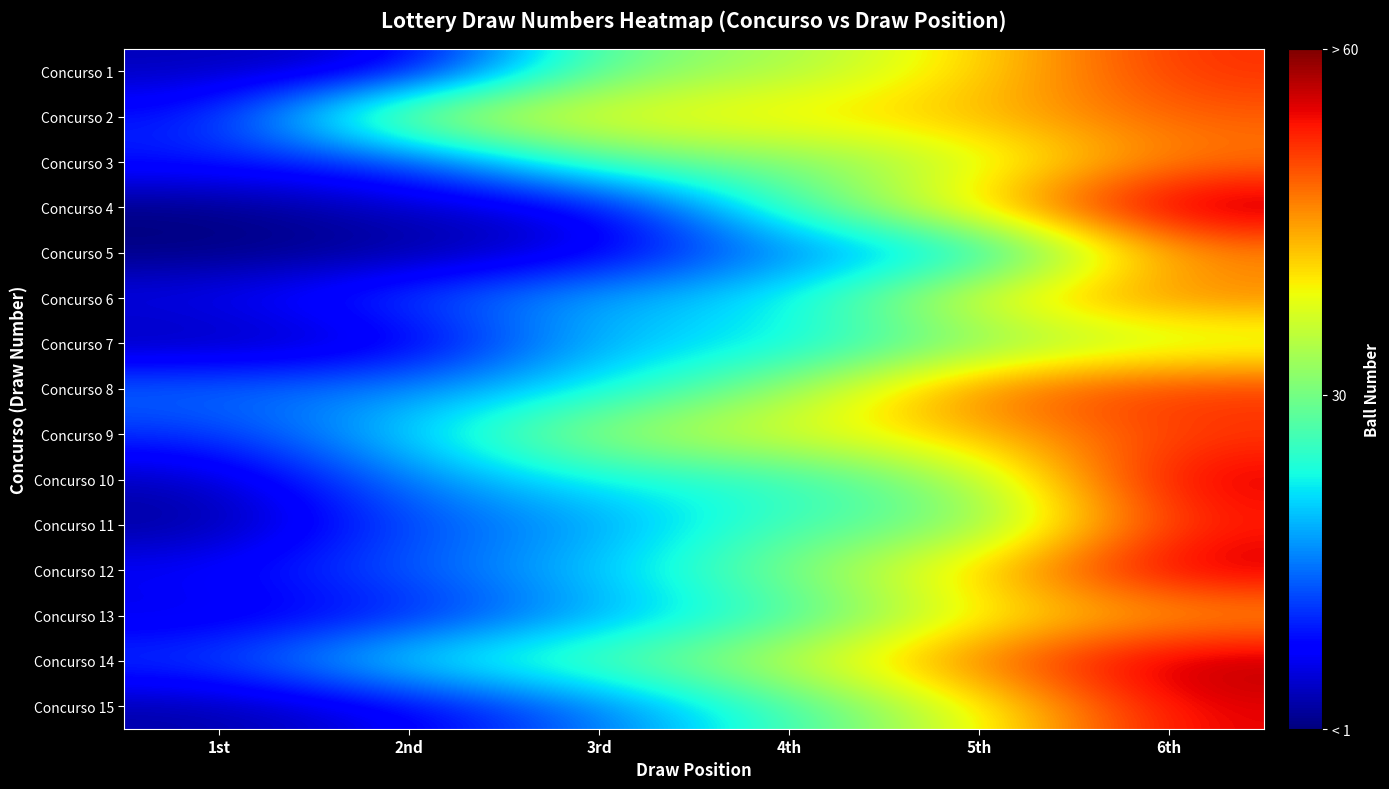

Rank the series at 3rd from highest to lowest value.

Concurso 2, Concurso 9, Concurso 1, Concurso 3, Concurso 14, Concurso 10, Concurso 8, Concurso 7, Concurso 12, Concurso 6, Concurso 13, Concurso 11, Concurso 15, Concurso 4, Concurso 5